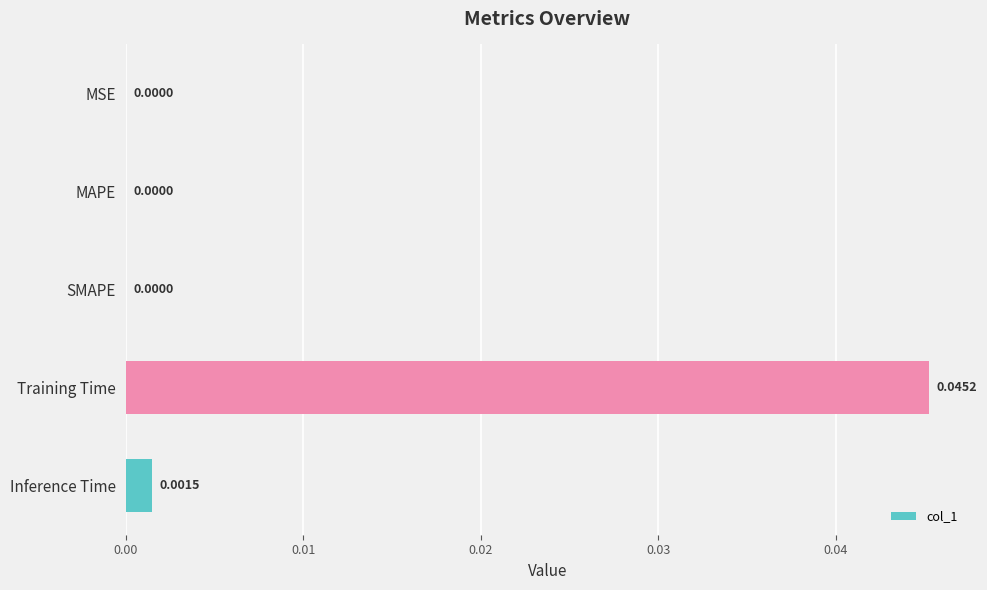

Which has a higher value, MAPE or Inference Time?

Inference Time